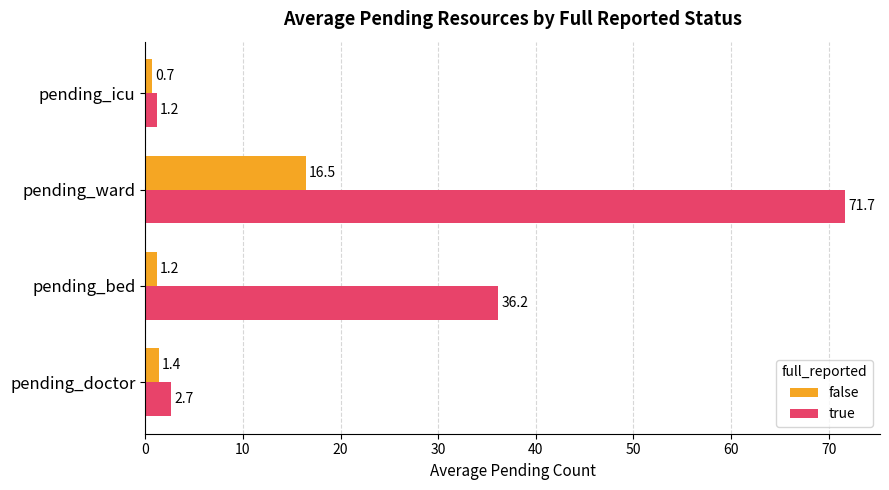

What is the difference between the maximum and minimum values in the true series?

70.5